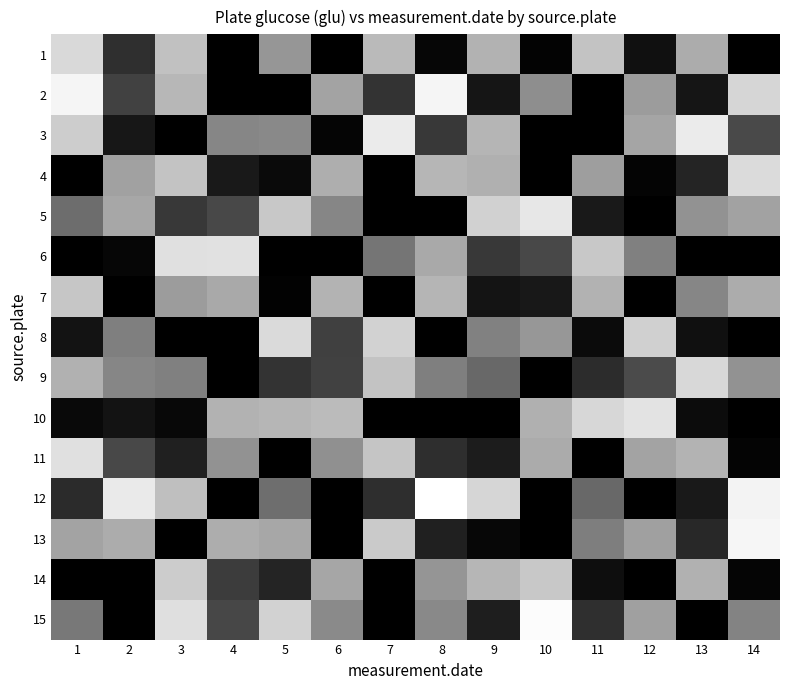

Reading left to right, what are all the values shown in this chart?

1: 1=0.8	2=0.2	3=0.8	4=0.0	5=0.6	6=0.0	7=0.7	8=0.0	9=0.7	10=0.0	11=0.8	12=0.1	13=0.7	14=0.0
2: 1=1.0	2=0.3	3=0.7	4=0.0	5=0.0	6=0.6	7=0.2	8=1.0	9=0.1	10=0.6	11=0.0	12=0.6	13=0.1	14=0.8
3: 1=0.8	2=0.1	3=0.0	4=0.5	5=0.5	6=0.0	7=0.9	8=0.2	9=0.7	10=0.0	11=0.0	12=0.6	13=0.9	14=0.3
4: 1=0.0	2=0.6	3=0.8	4=0.1	5=0.0	6=0.7	7=0.0	8=0.7	9=0.7	10=0.0	11=0.6	12=0.0	13=0.1	14=0.9
5: 1=0.4	2=0.7	3=0.2	4=0.3	5=0.8	6=0.5	7=0.0	8=0.0	9=0.8	10=0.9	11=0.1	12=0.0	13=0.6	14=0.6
6: 1=0.0	2=0.0	3=0.9	4=0.9	5=0.0	6=0.0	7=0.5	8=0.7	9=0.2	10=0.3	11=0.8	12=0.5	13=0.0	14=0.0
7: 1=0.8	2=0.0	3=0.6	4=0.7	5=0.0	6=0.7	7=0.0	8=0.7	9=0.1	10=0.1	11=0.7	12=0.0	13=0.5	14=0.7
8: 1=0.1	2=0.5	3=0.0	4=0.0	5=0.9	6=0.3	7=0.8	8=0.0	9=0.5	10=0.6	11=0.0	12=0.8	13=0.1	14=0.0
9: 1=0.7	2=0.5	3=0.5	4=0.0	5=0.2	6=0.3	7=0.8	8=0.5	9=0.4	10=0.0	11=0.2	12=0.3	13=0.8	14=0.6
10: 1=0.0	2=0.1	3=0.0	4=0.7	5=0.7	6=0.7	7=0.0	8=0.0	9=0.0	10=0.7	11=0.8	12=0.9	13=0.0	14=0.0
11: 1=0.9	2=0.3	3=0.1	4=0.6	5=0.0	6=0.6	7=0.8	8=0.2	9=0.1	10=0.7	11=0.0	12=0.6	13=0.7	14=0.0
12: 1=0.2	2=0.9	3=0.7	4=0.0	5=0.4	6=0.0	7=0.2	8=1.0	9=0.8	10=0.0	11=0.4	12=0.0	13=0.1	14=1.0
13: 1=0.6	2=0.7	3=0.0	4=0.7	5=0.7	6=0.0	7=0.8	8=0.1	9=0.0	10=0.0	11=0.5	12=0.6	13=0.2	14=1.0
14: 1=0.0	2=0.0	3=0.8	4=0.2	5=0.1	6=0.6	7=0.0	8=0.6	9=0.7	10=0.8	11=0.1	12=0.0	13=0.7	14=0.0
15: 1=0.5	2=0.0	3=0.9	4=0.3	5=0.8	6=0.5	7=0.0	8=0.5	9=0.1	10=1.0	11=0.2	12=0.6	13=0.0	14=0.5